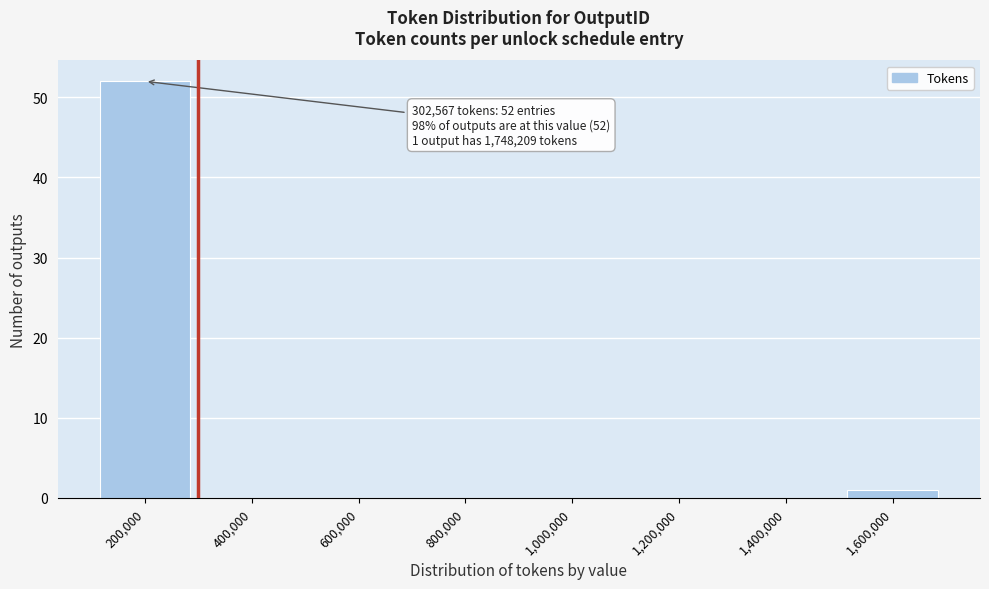

Reading right to left, what are all the values shown in this chart?

1,600,000=1	1,400,000=0	1,200,000=0	1,000,000=0	800,000=0	600,000=0	400,000=0	200,000=52